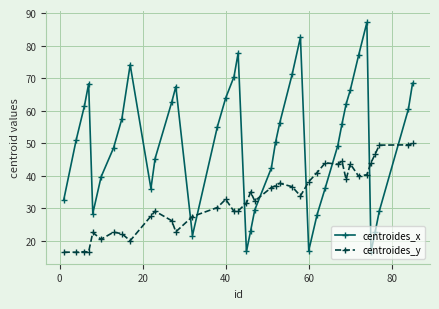

Which series has the largest total across all categories?

centroides_x